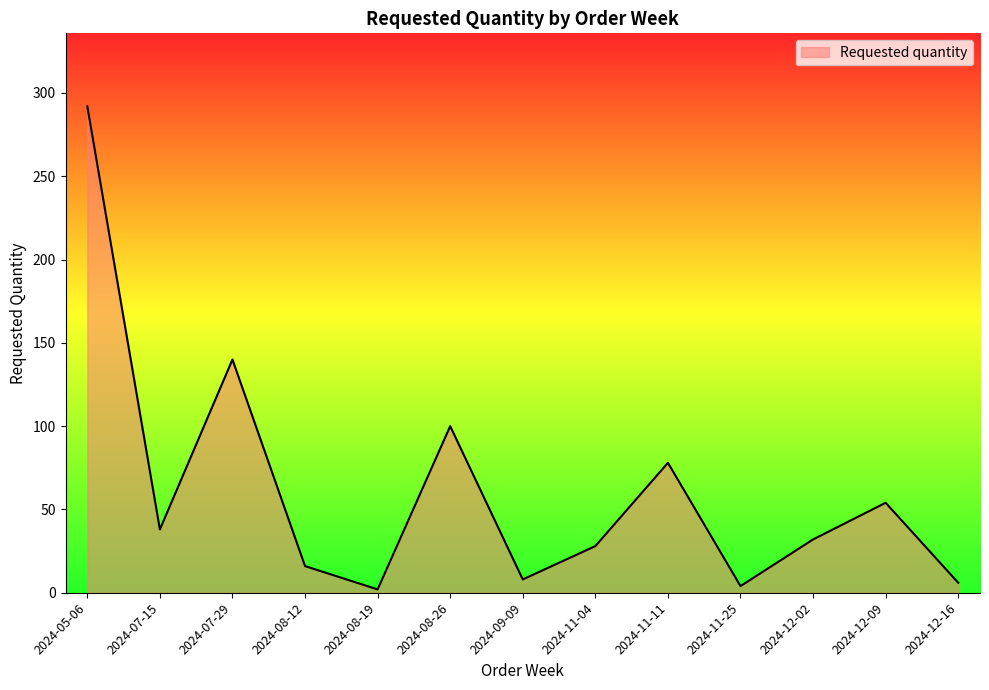

What position from the right is 2024-09-09?

7